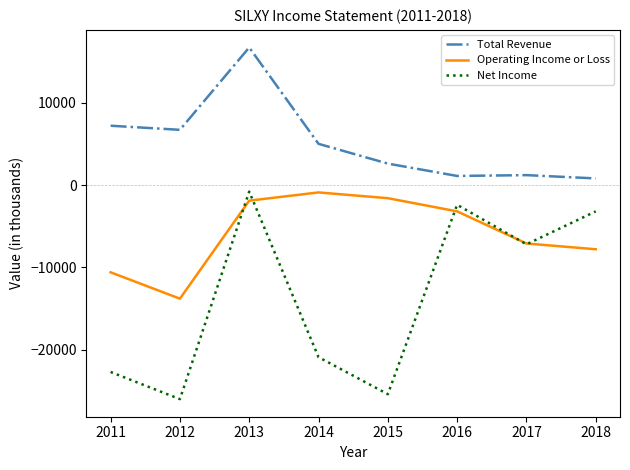

True or false: Net Income has a value of -15712 at 2011.

False